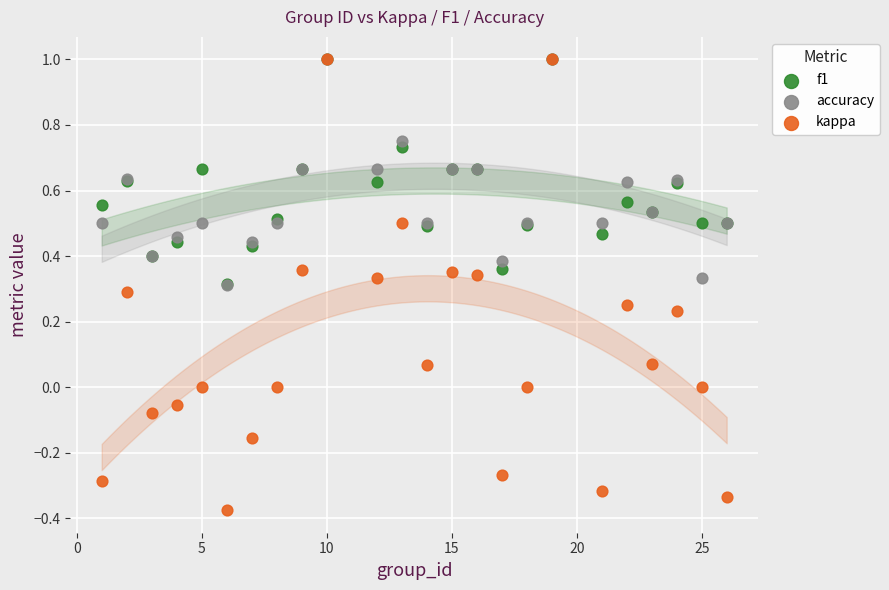

Which series has the largest Y range (max minus min)?

kappa